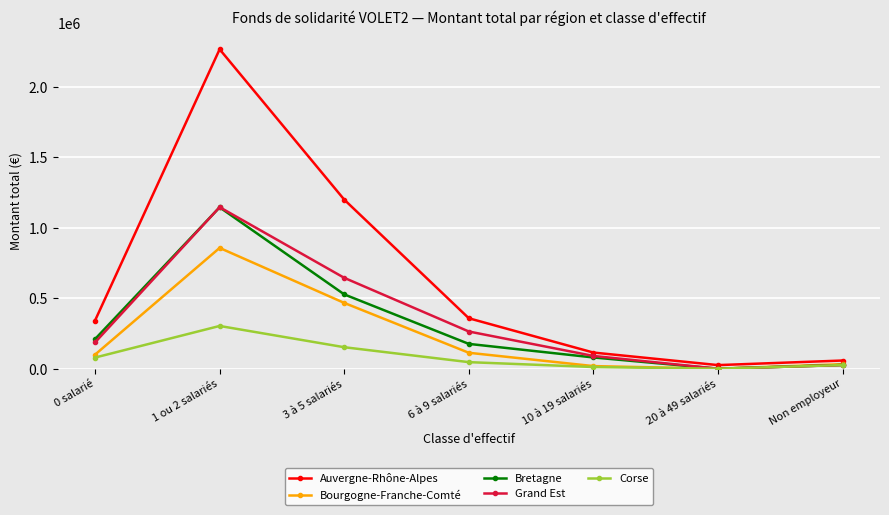

What is the highest value of the Corse series?

303336.7